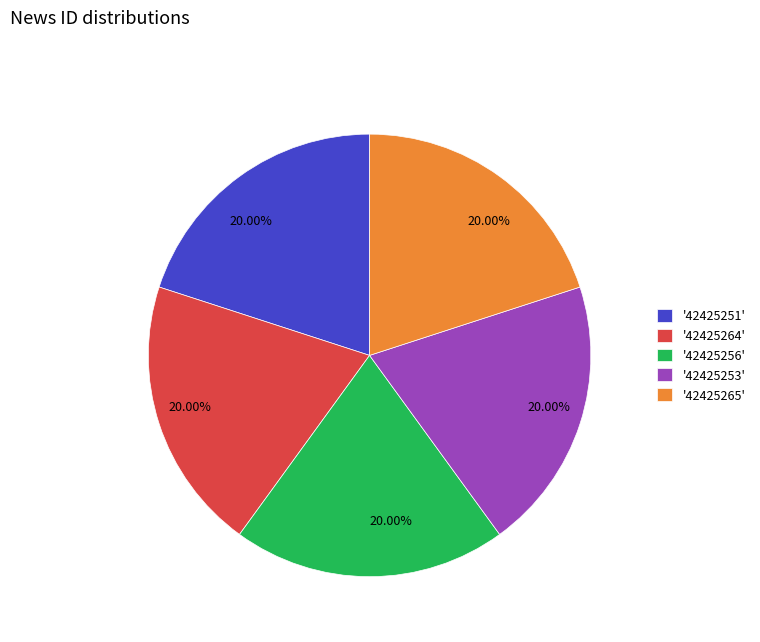

Approximately how many times larger is the value at '42425265' compared to '42425264'?

1.0